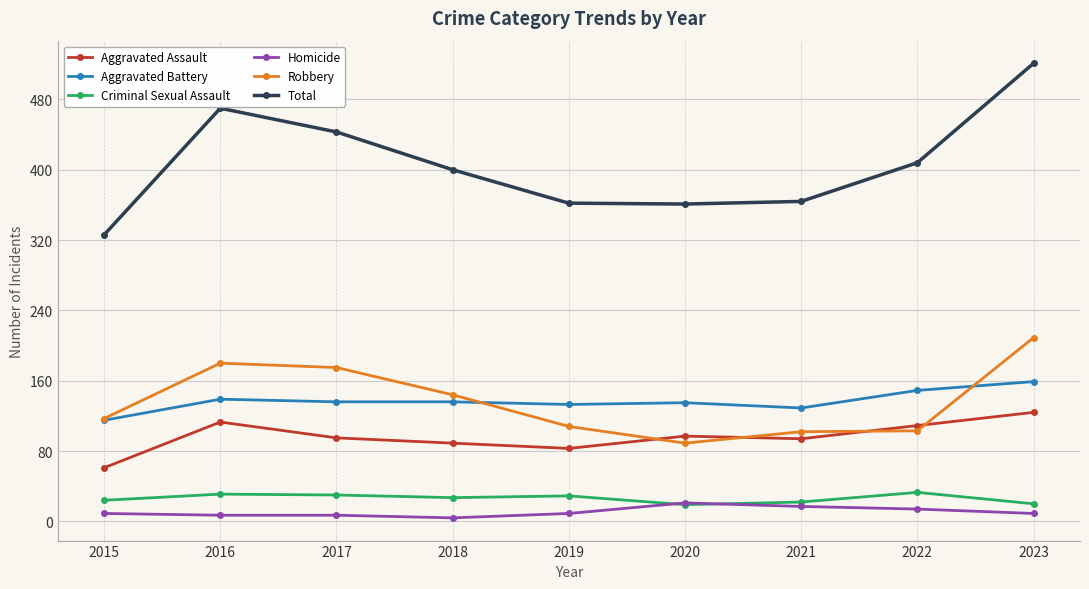

True or false: Aggravated Assault and Criminal Sexual Assault intersect in this chart.

False